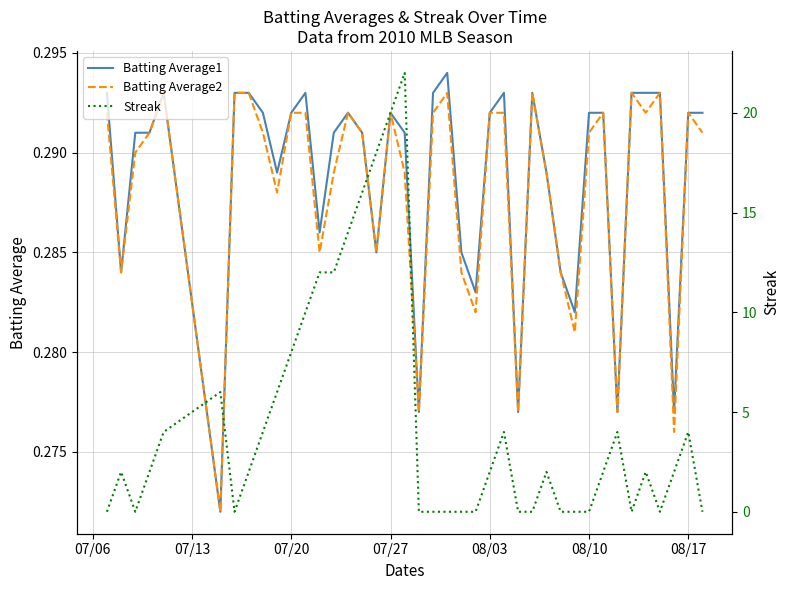

True or false: Streak has more than 2 interior local peaks.

True